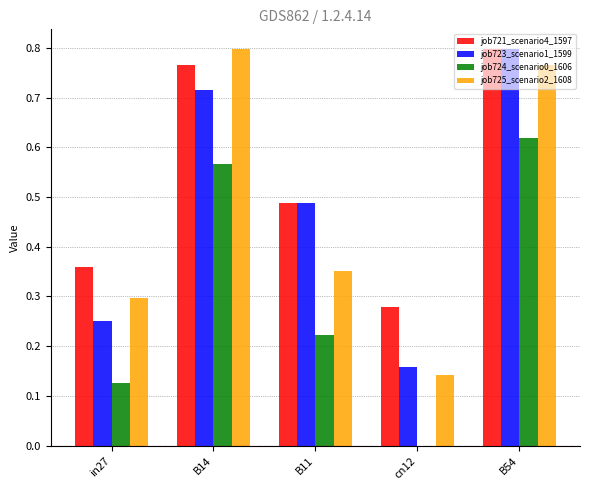

What is the sum of all job725_scenario2_1608 values?

2.4